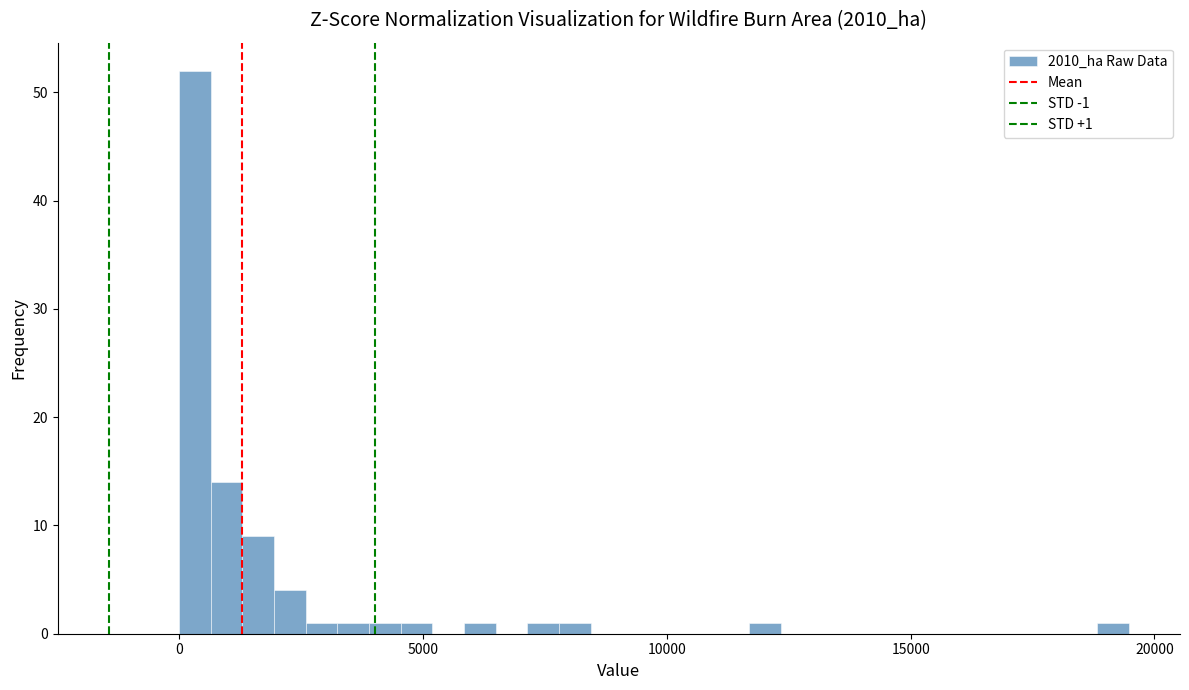

Around what value on the x-axis is the tallest bar? Give the approximate position of its centre, as read against the axis.

500